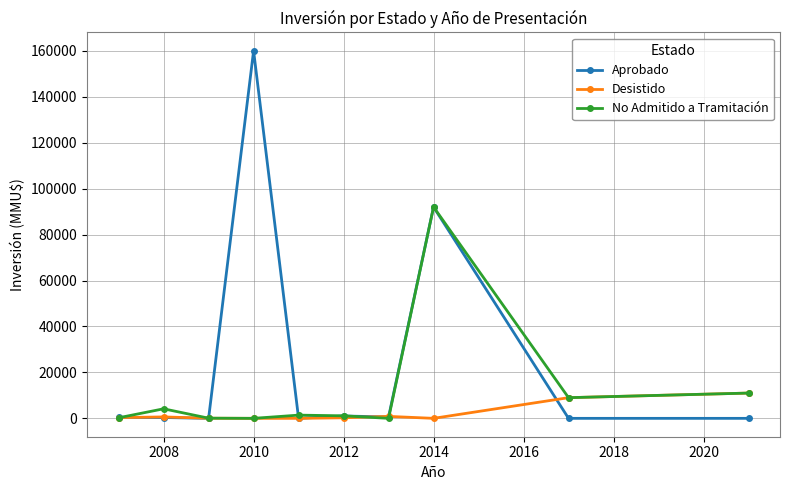

Which series has the widest spread of values?

Aprobado